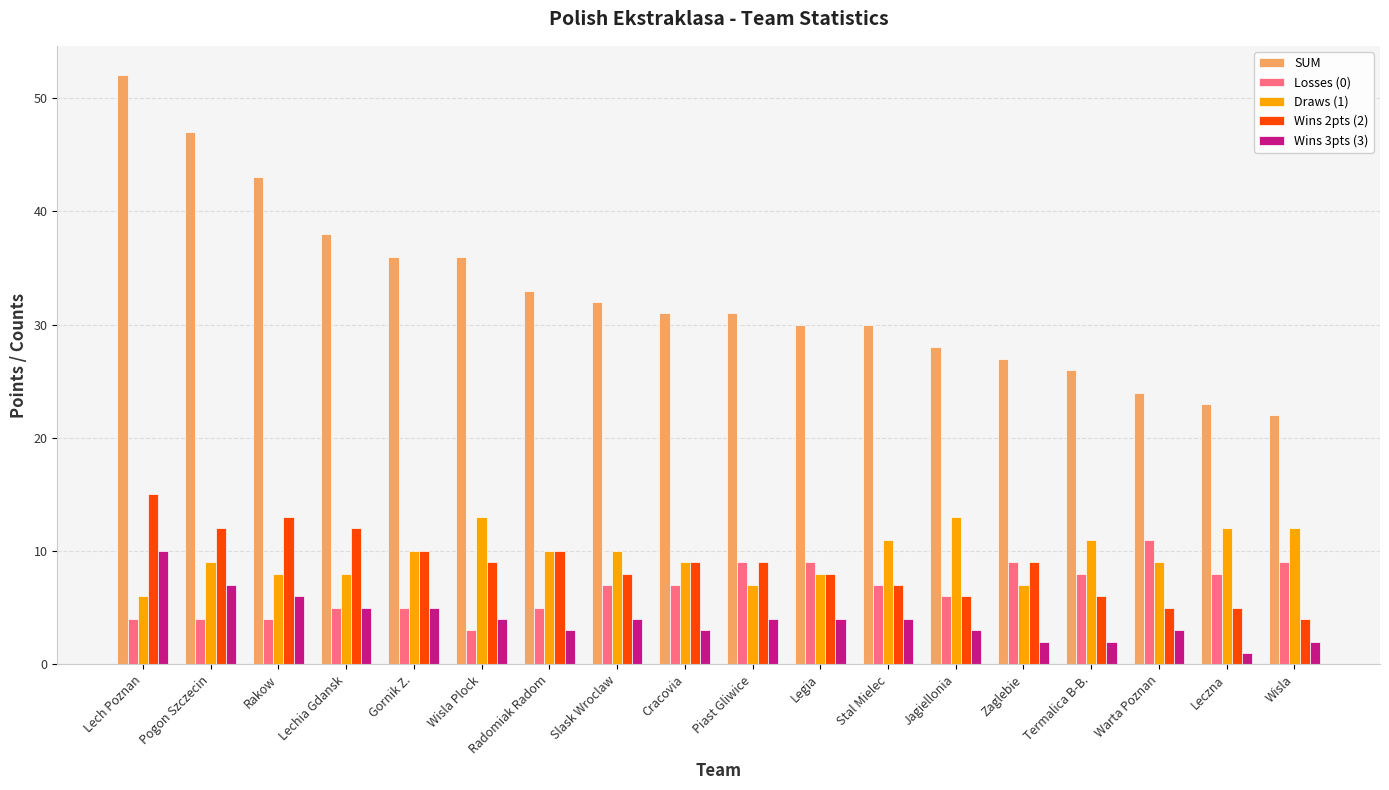

What are all the series names shown in the legend?

SUM, Losses (0), Draws (1), Wins 2pts (2), Wins 3pts (3)